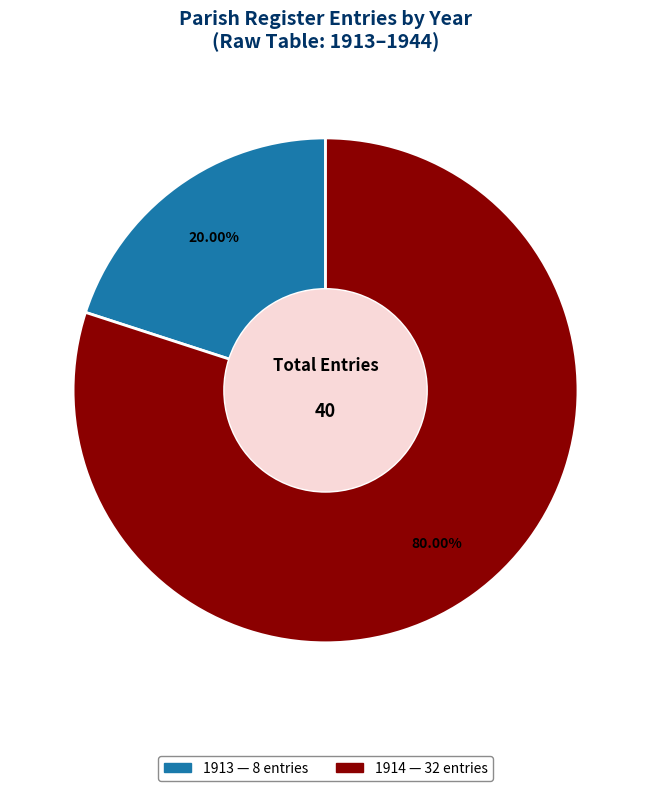

Which slice represents more than half of the pie?

1914